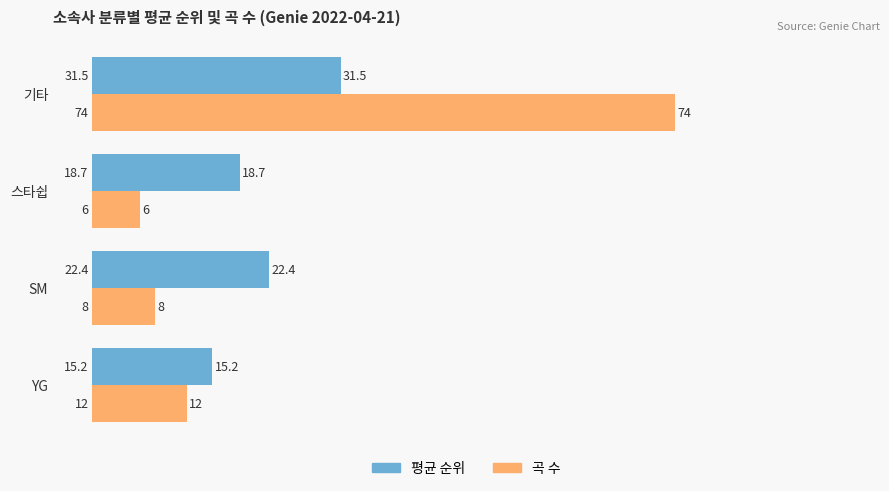

Rank the categories by 곡 수 value from highest to lowest.

기타, YG, SM, 스타쉽